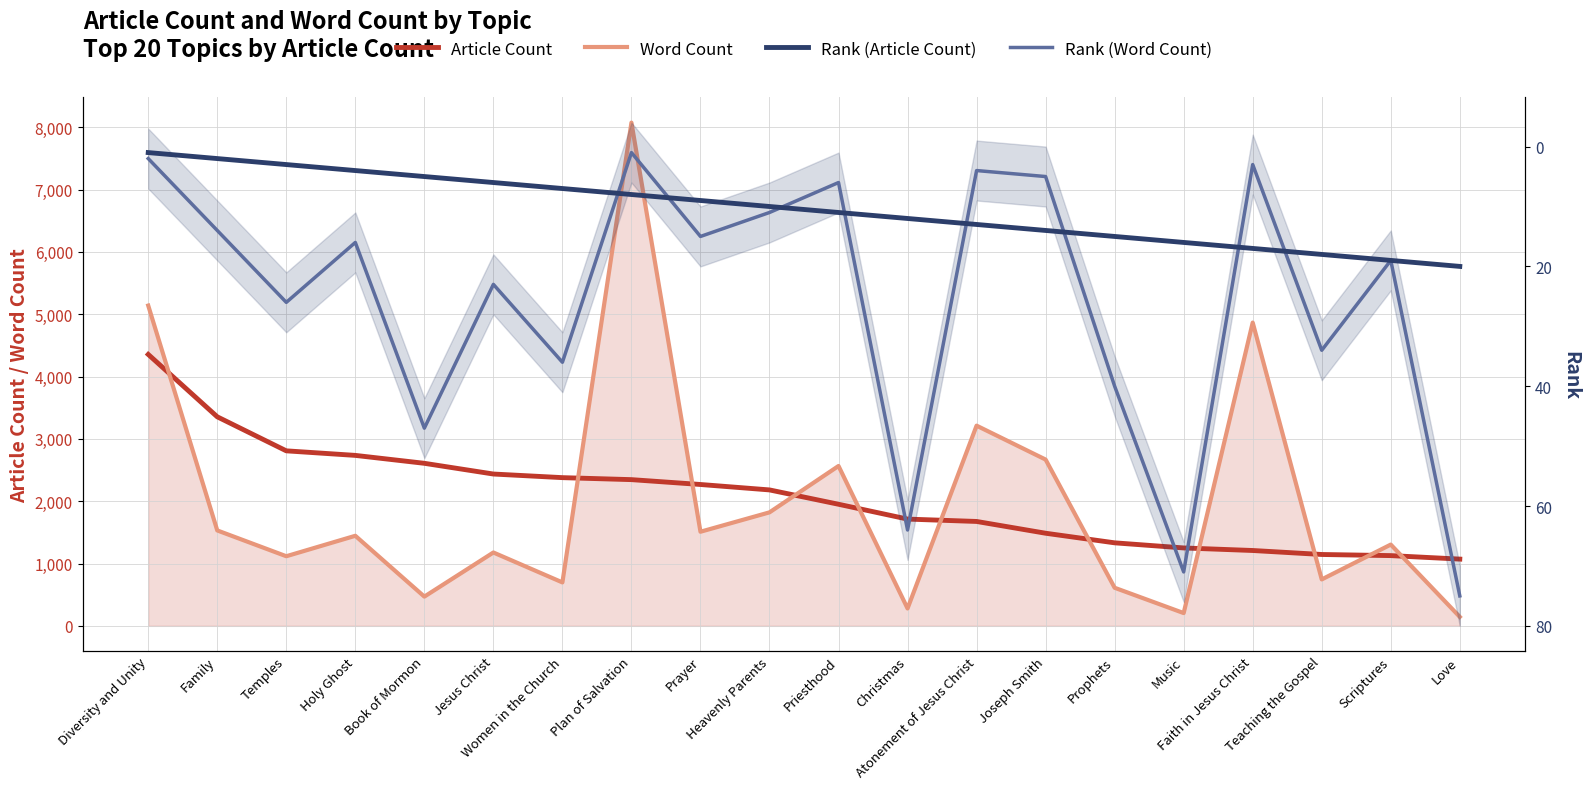

At which category is the sum across all series the highest?

Plan of Salvation